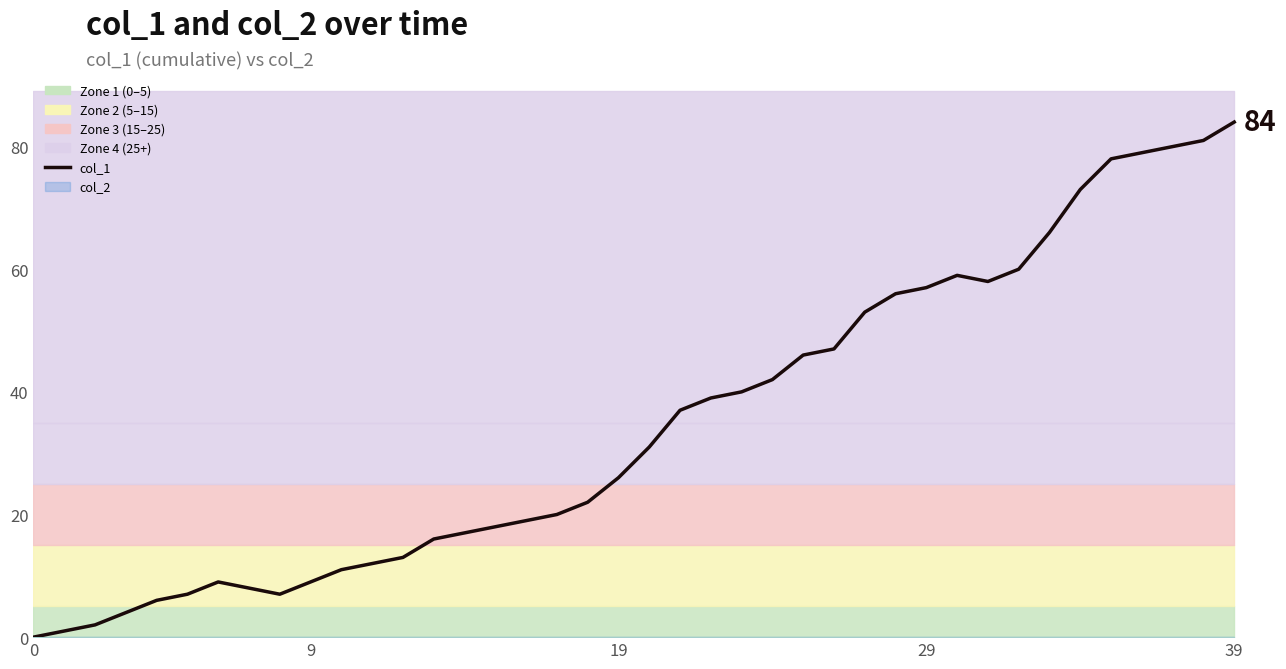

Where does the data first go above 31?

21